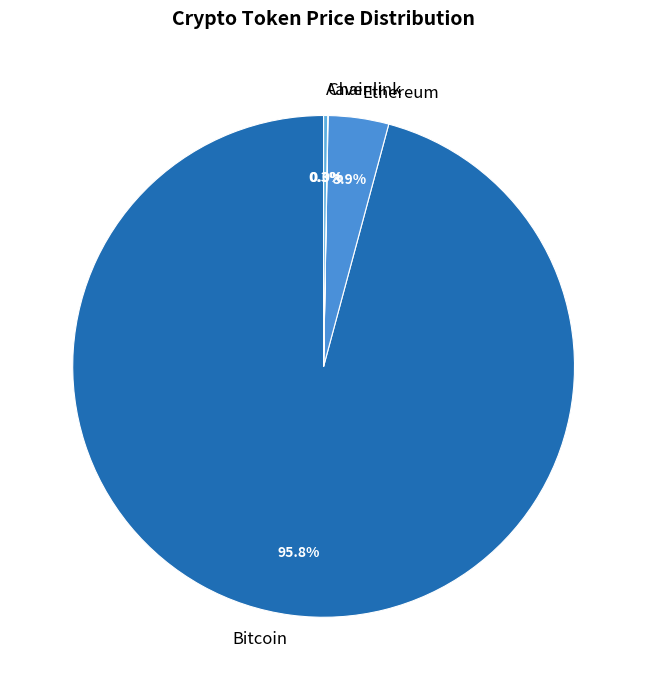

Which slice is the largest?

Bitcoin